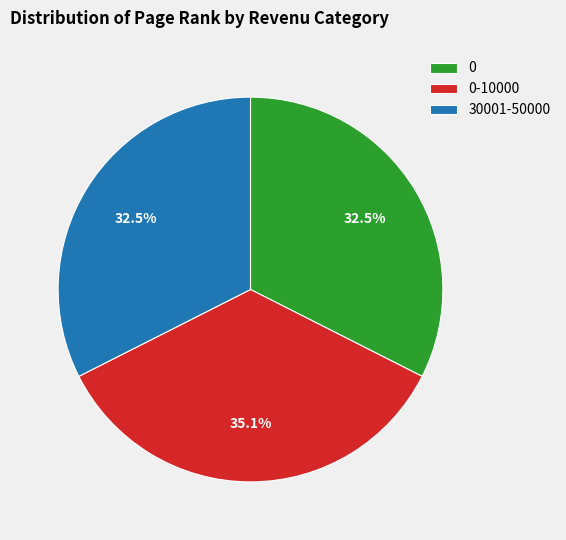

How many slices are in this pie chart?

3